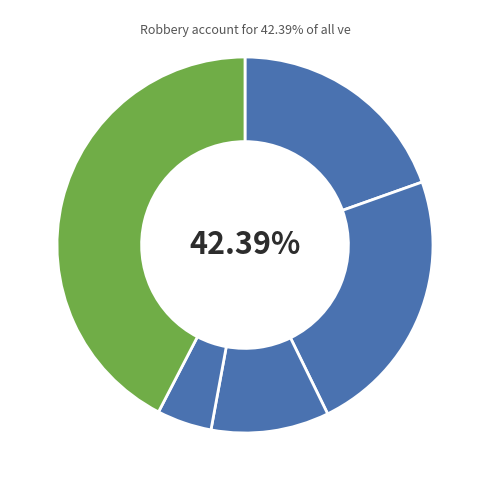

To the nearest percent, what percentage of the pie is Criminal Sexual Assault?

10%